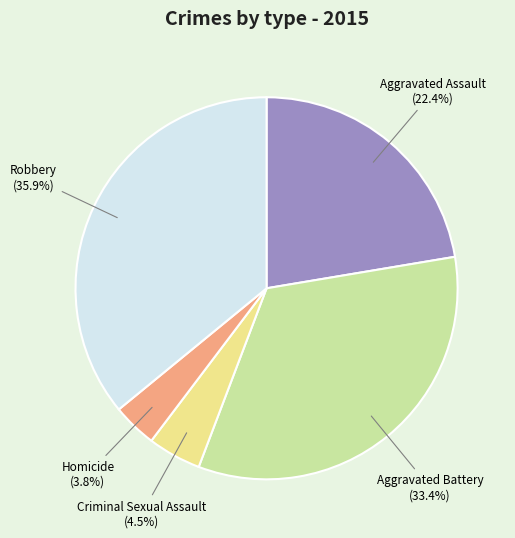

Count the number of slices in the pie.

5